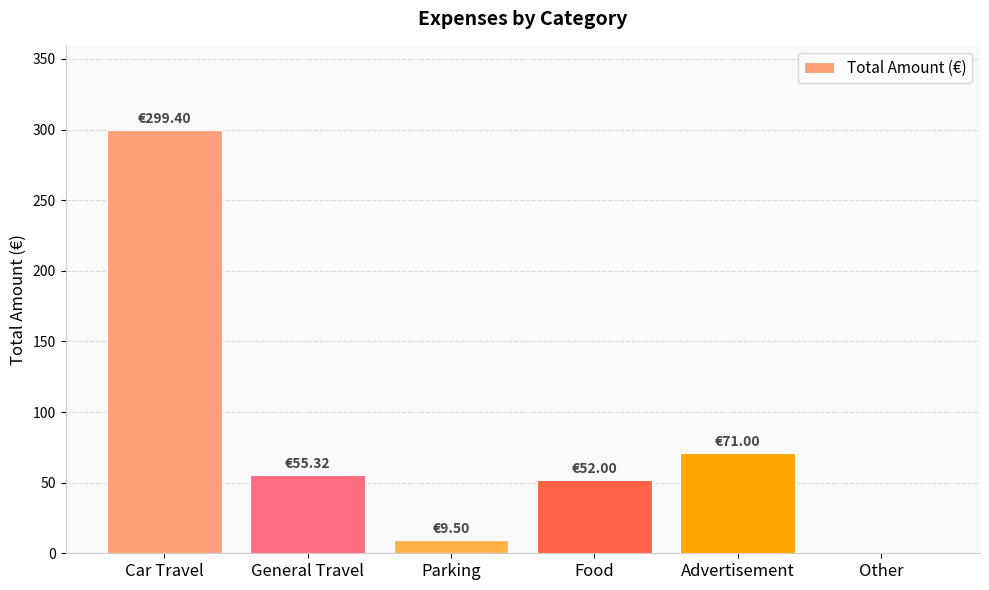

What is the maximum value shown in the chart?

299.4